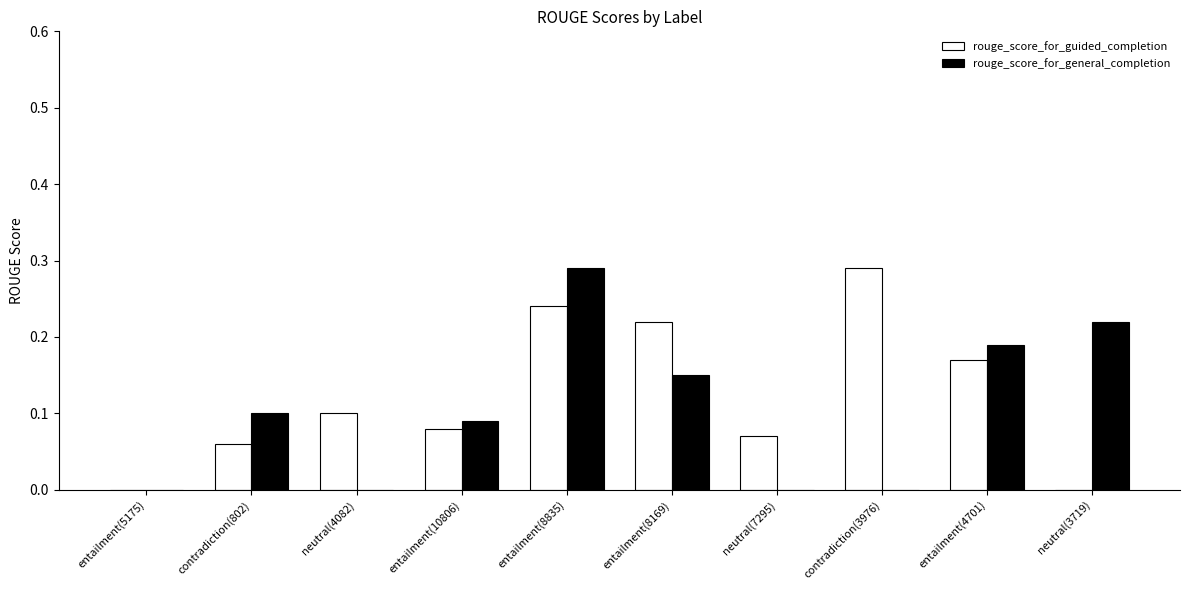

Which series has the largest total across all categories?

rouge_score_for_guided_completion